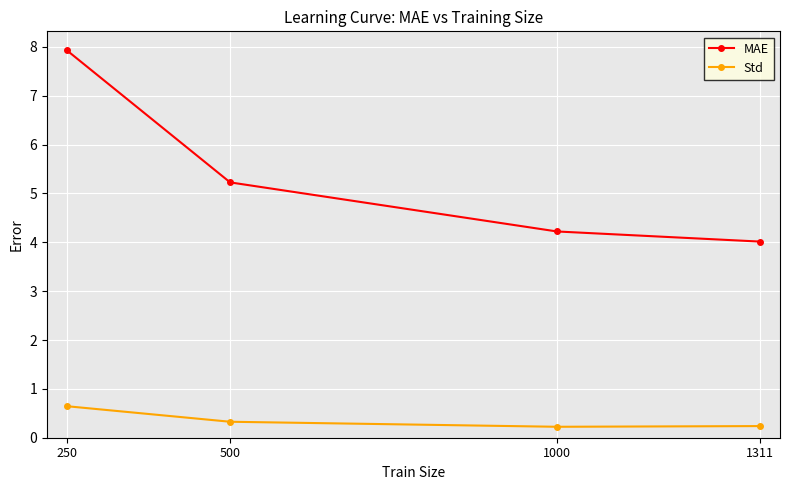

The MAE series shows 4.0 at 1311. True or false?

True